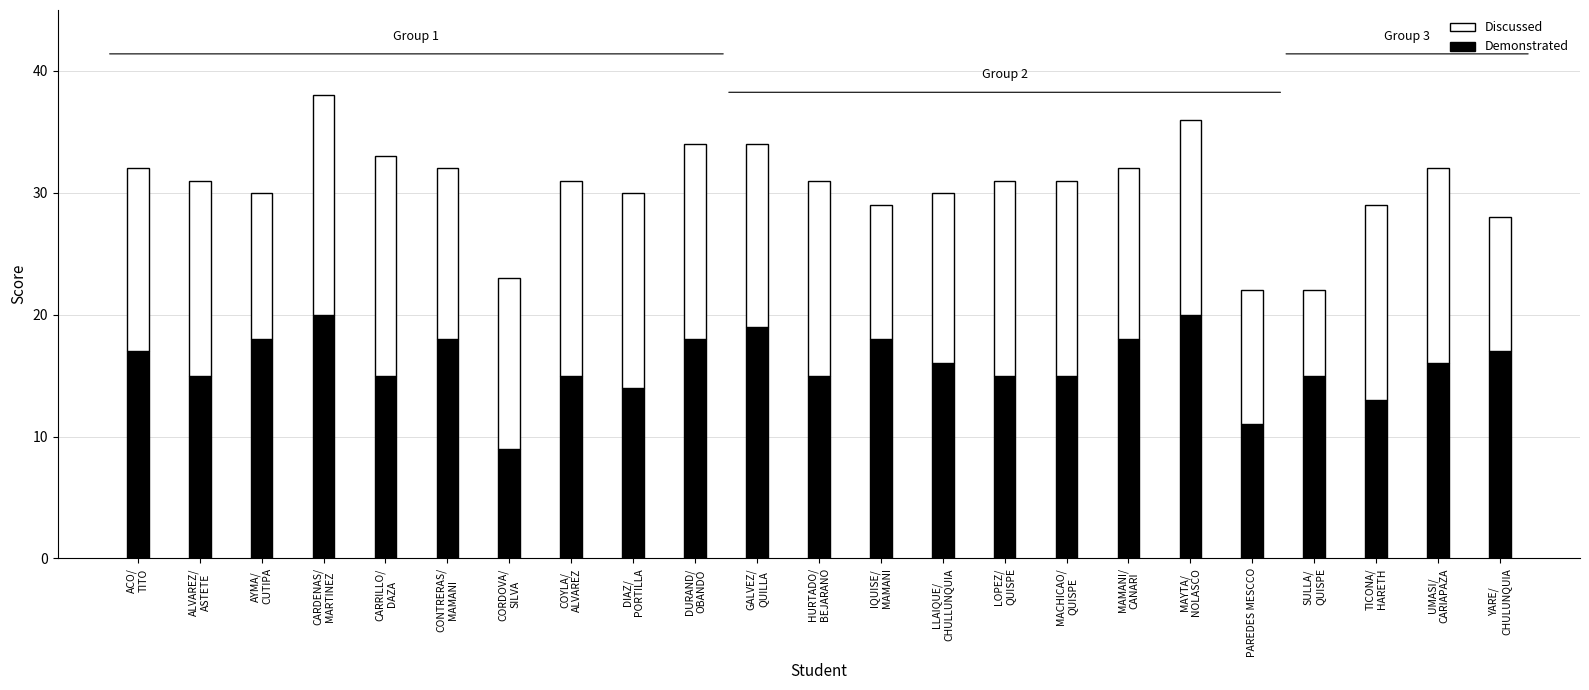

What is the difference between the maximum and second lowest values in the Demonstrated series?

9